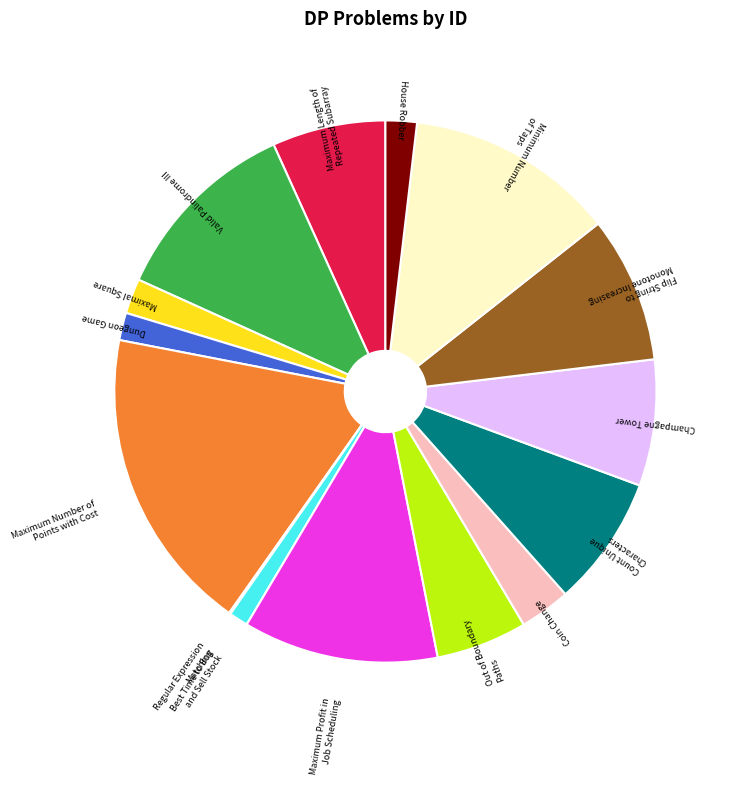

Which has a higher value, House Robber or Maximum Profit in Job Scheduling?

Maximum Profit in Job Scheduling